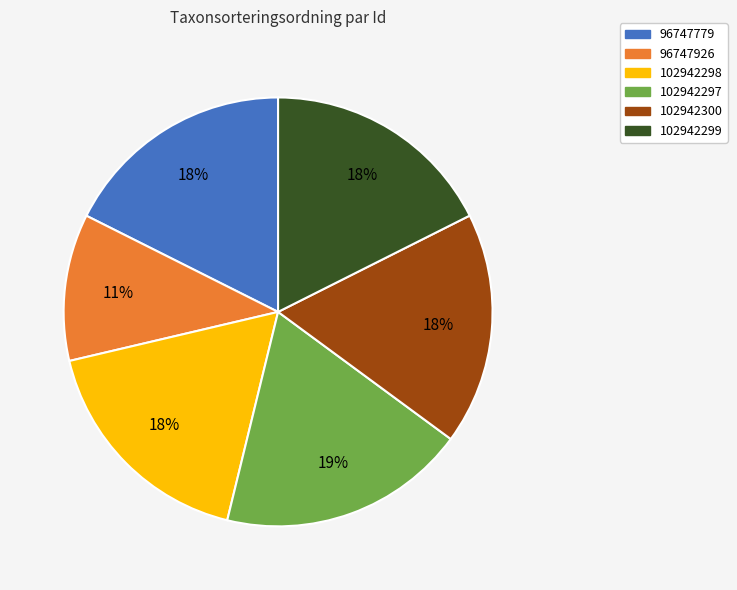

Approximately how many times larger is the value at 102942299 compared to 102942300?

1.0